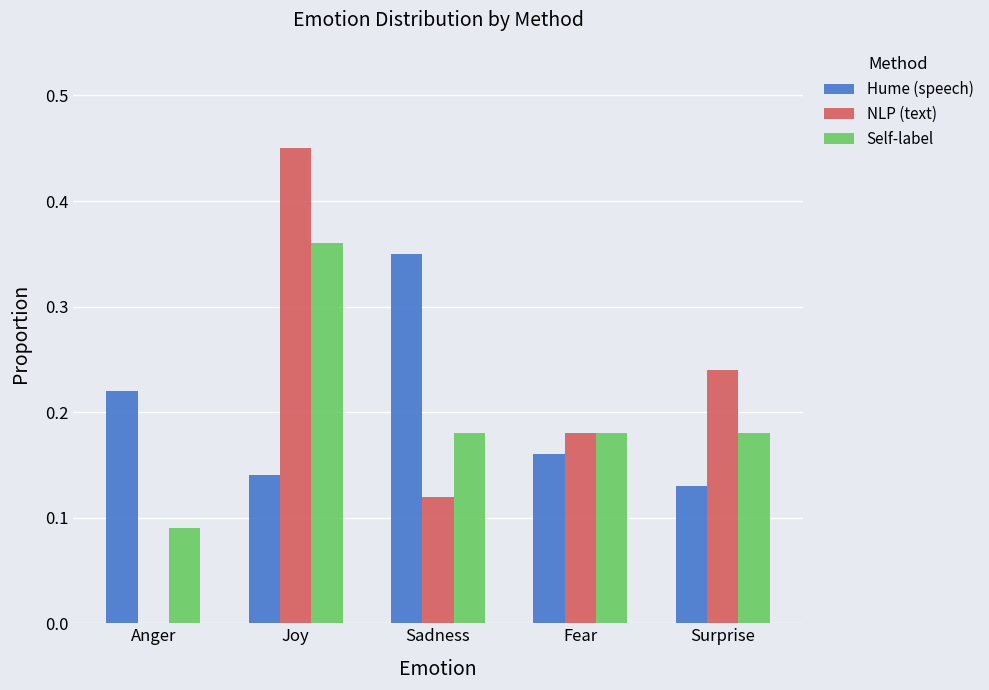

At which category is the sum across all series the highest?

Joy